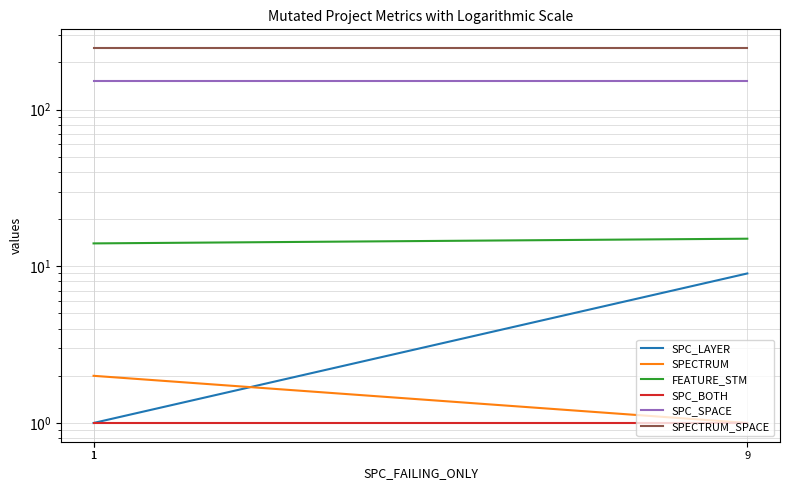

Which series has the largest range (max minus min)?

SPC_LAYER